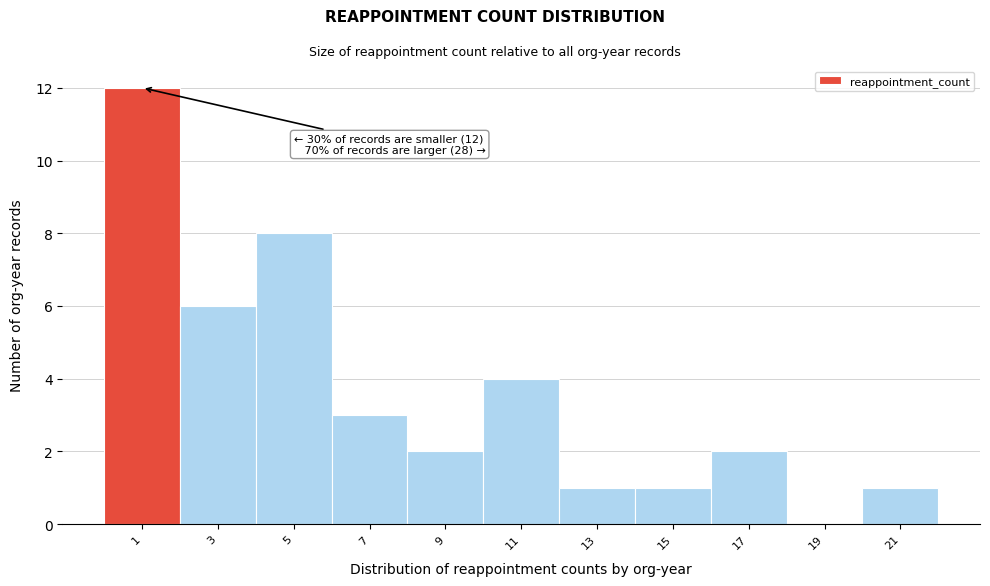

Reading left to right, extract all data points from this chart.

1=12	3=6	5=8	7=3	9=2	11=4	13=1	15=1	17=2	19=0	21=1